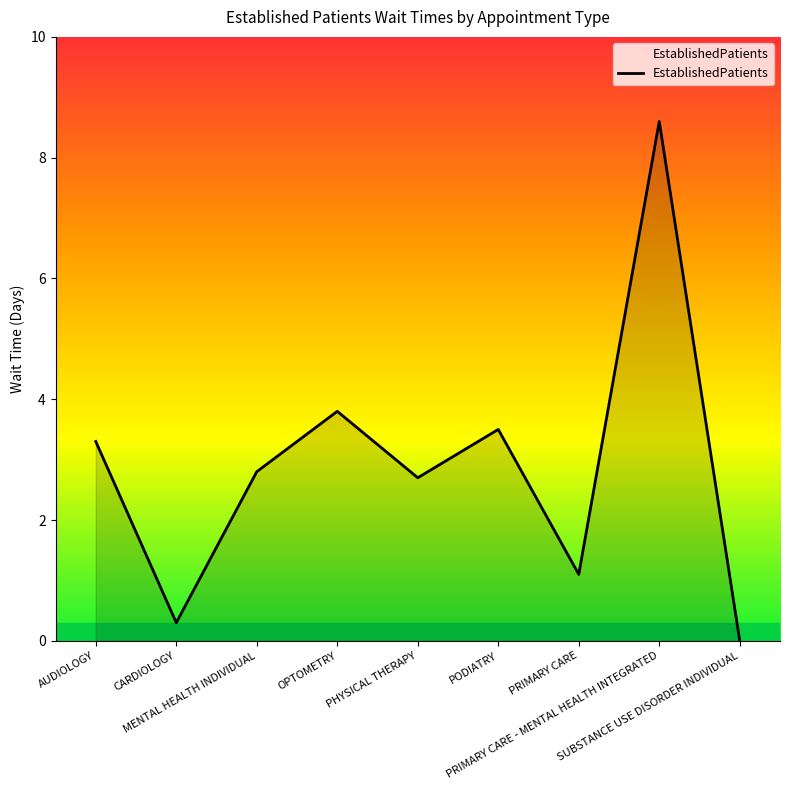

Is it true that the value at SUBSTANCE USE DISORDER INDIVIDUAL is 0.0?

True